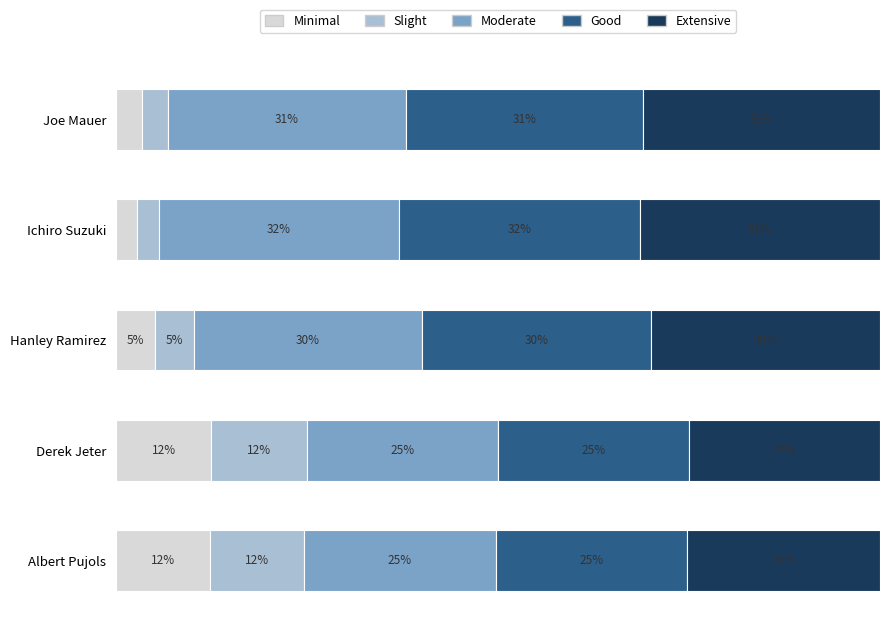

What are all the series names shown in the legend?

Minimal, Slight, Moderate, Good, Extensive